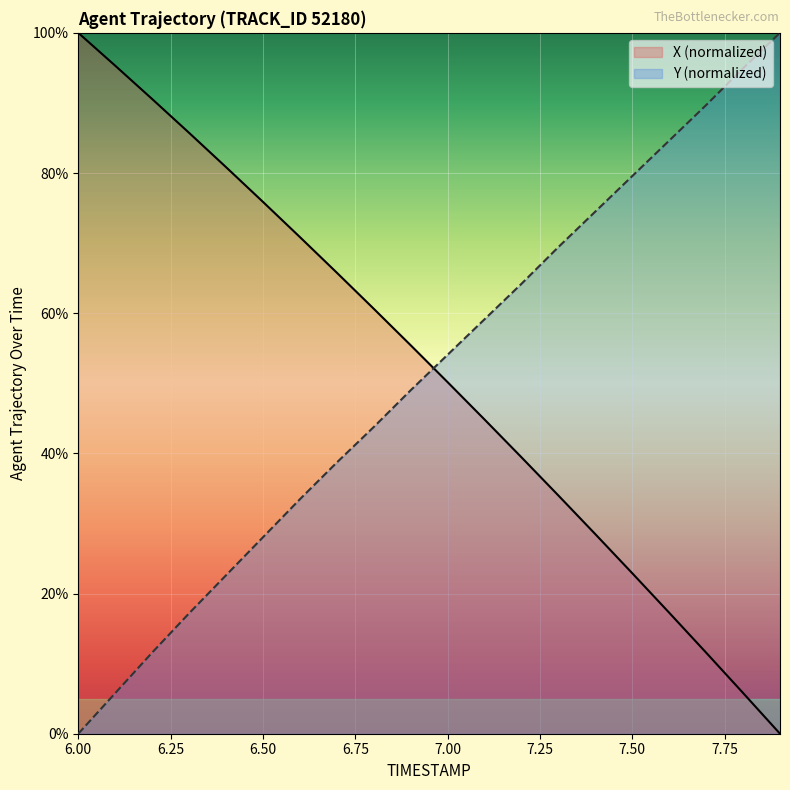

Between 6.7 and 7.7, which series saw the biggest shift?

X